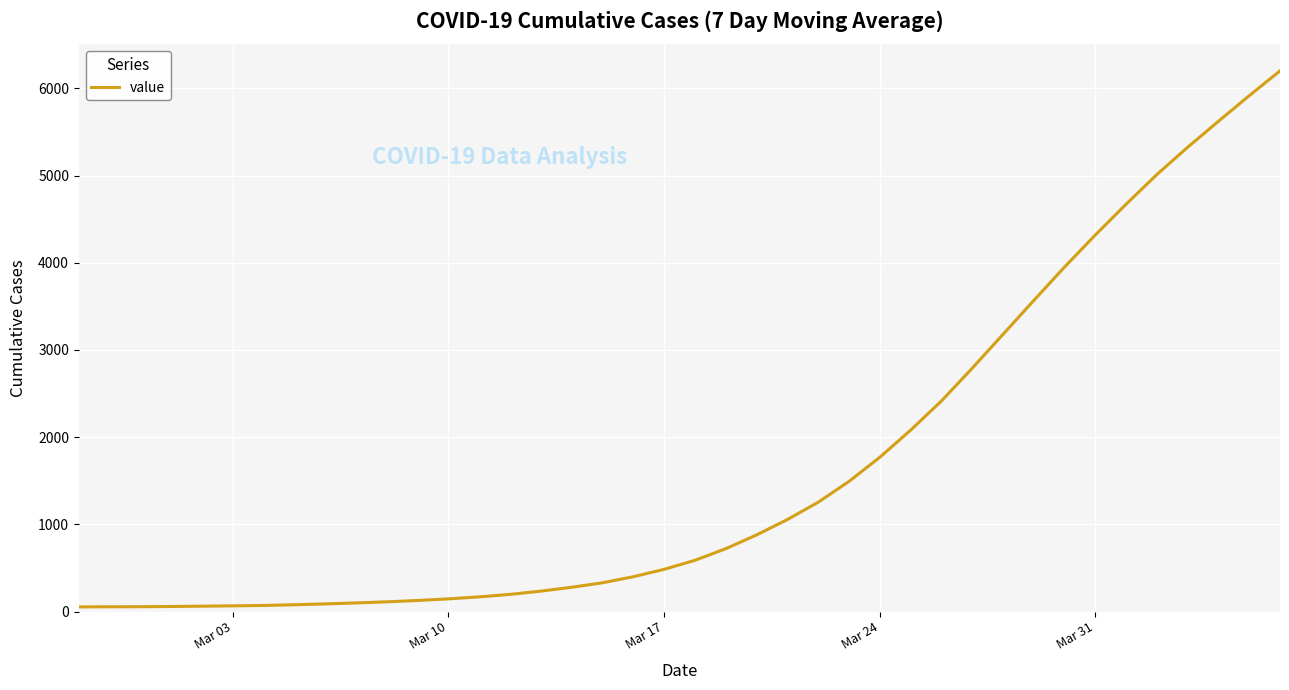

What is the difference between the maximum and minimum values?

6147.0